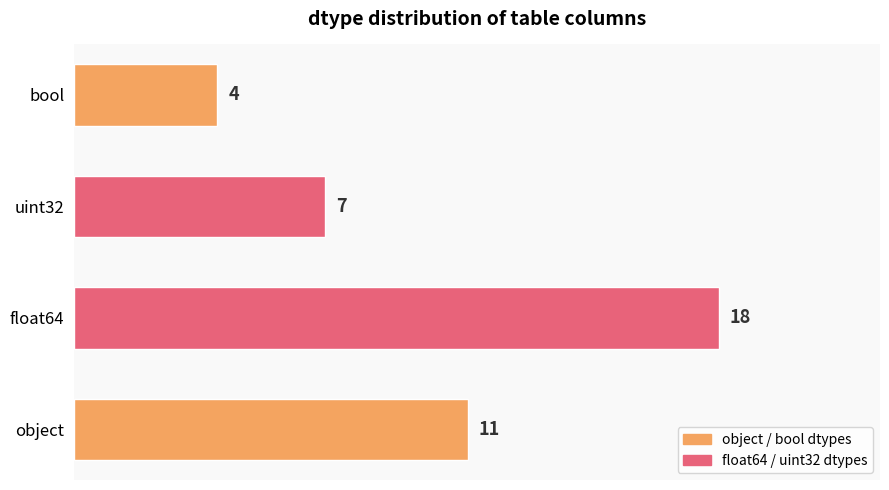

The chart shows a value of 8 at float64. True or false?

False